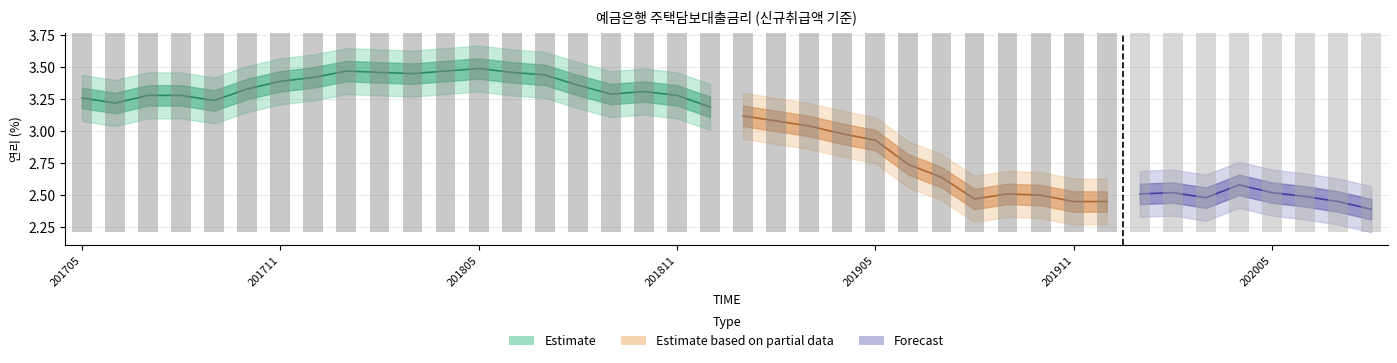

Is it true that the value at 201806 is 0.8?

False